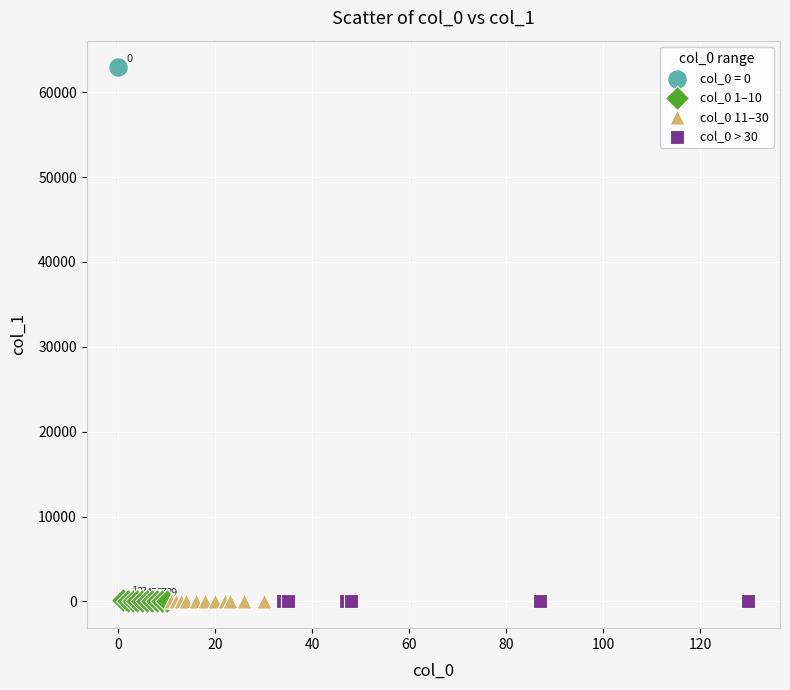

What are all the series names shown in the legend?

col_0 = 0, col_0 1–10, col_0 11–30, col_0 > 30